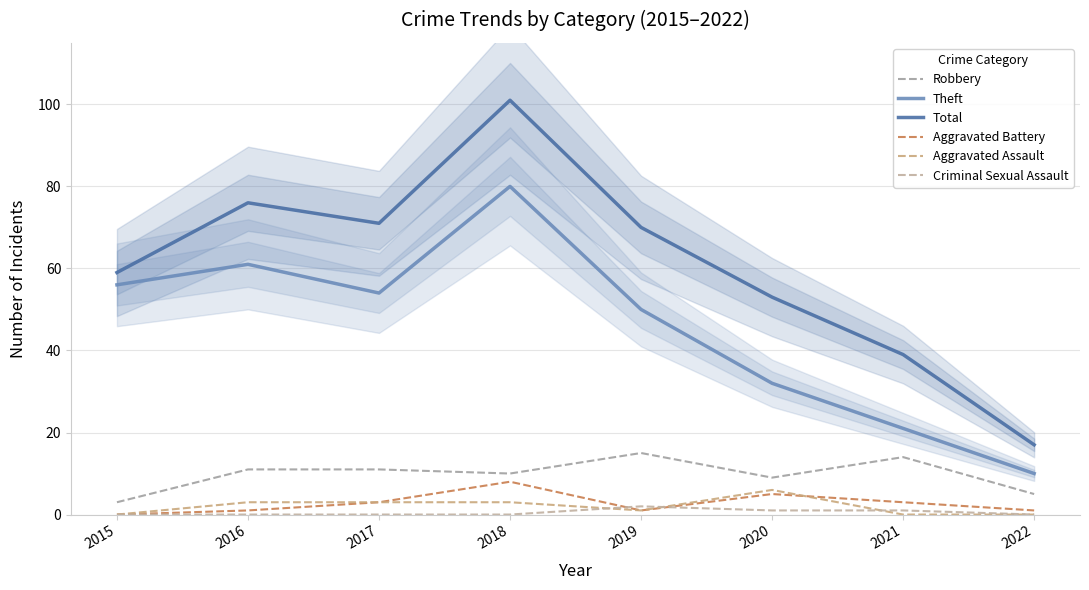

True or false: Aggravated Battery and Total cross at least once.

False